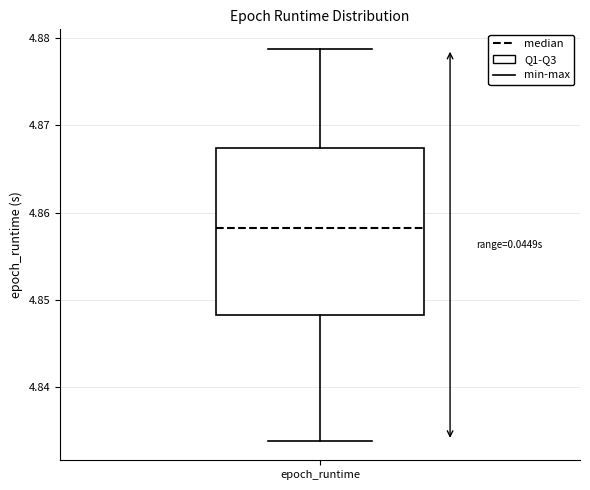

Read this box plot against the y-axis: the position of the median line, the range covered by the box, and the ends of both whiskers. The values are not printed on the chart, so give them approximately, as read against the axis.

median 4.858, box 4.848 to 4.867, whiskers 4.834 to 4.879